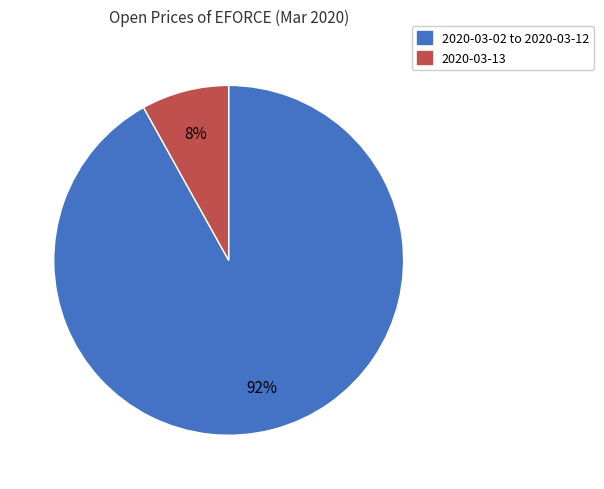

To the nearest percent, what is the difference between the largest and smallest slice percentages?

84%